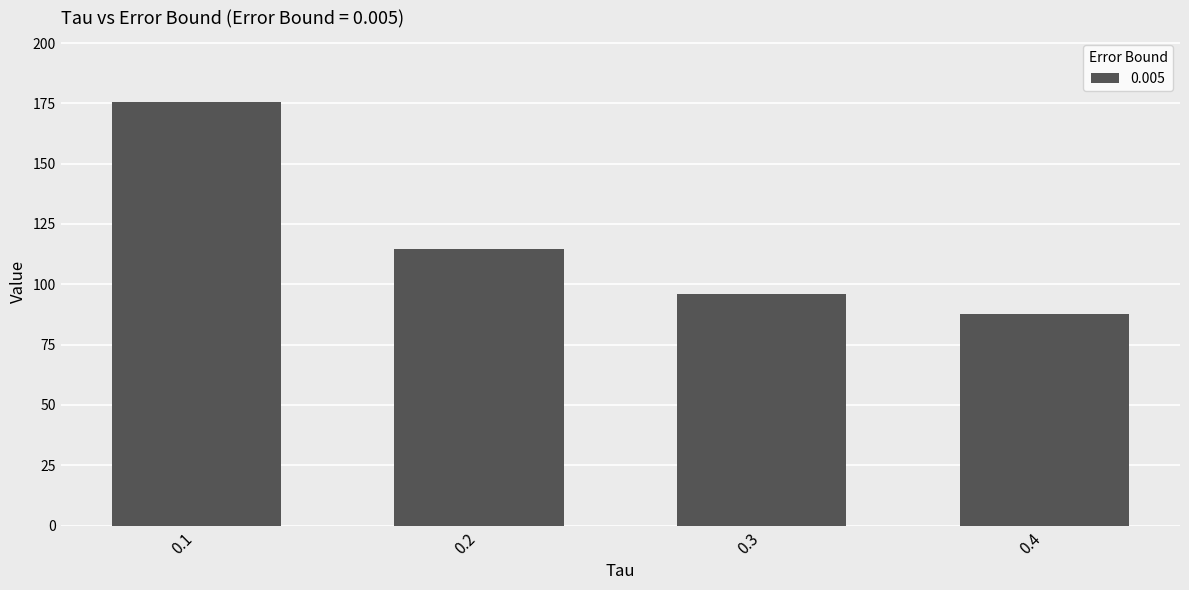

Approximately how many times larger is the value at 0.2 compared to 0.3?

1.2